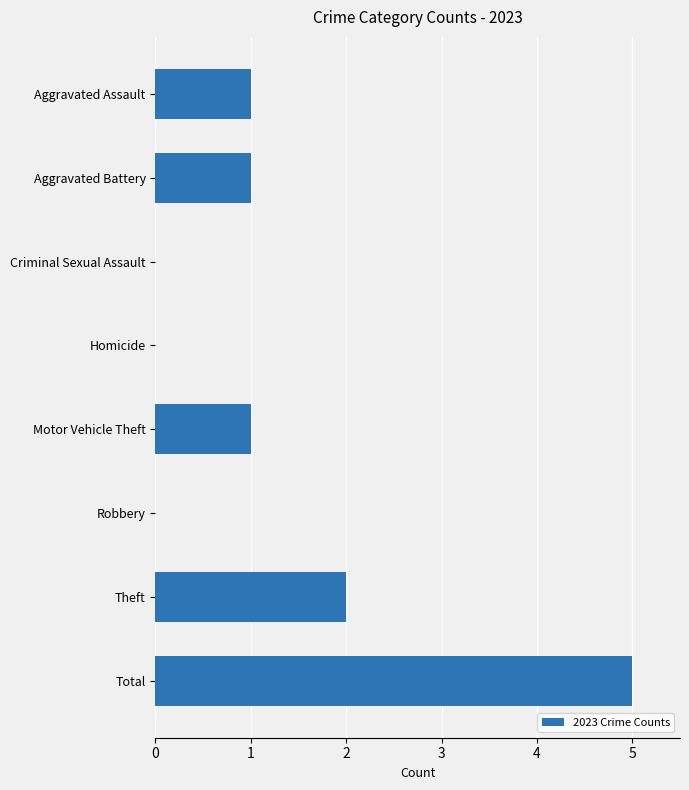

What is the change in value from Aggravated Assault to Theft?

+1